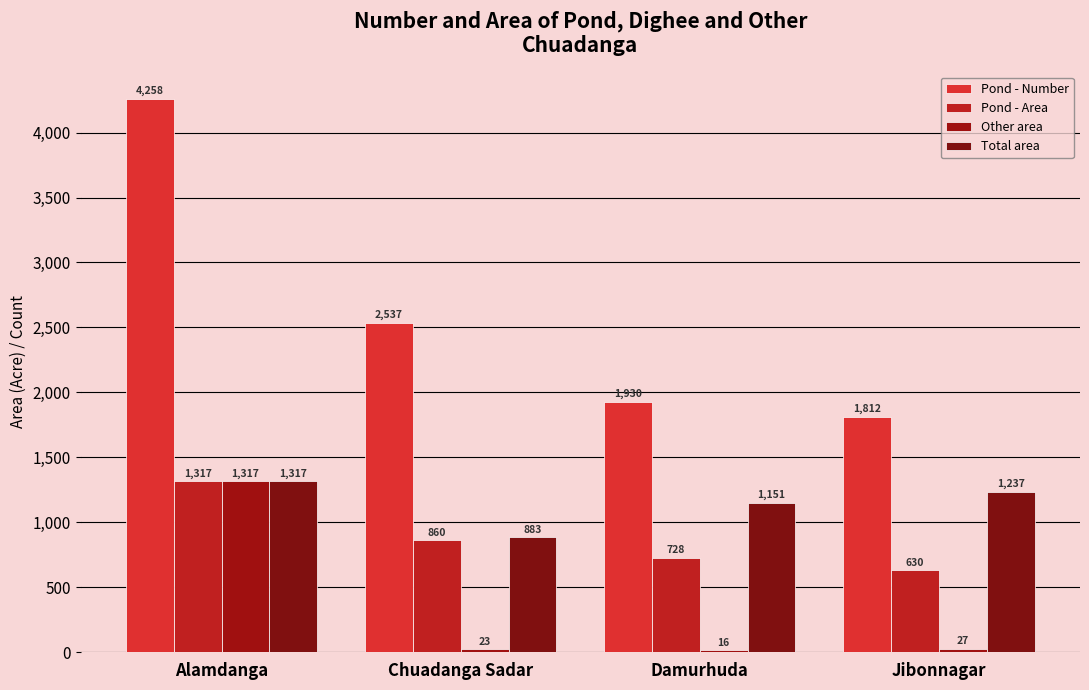

What is the sum of all Pond - Area values?

3535.4